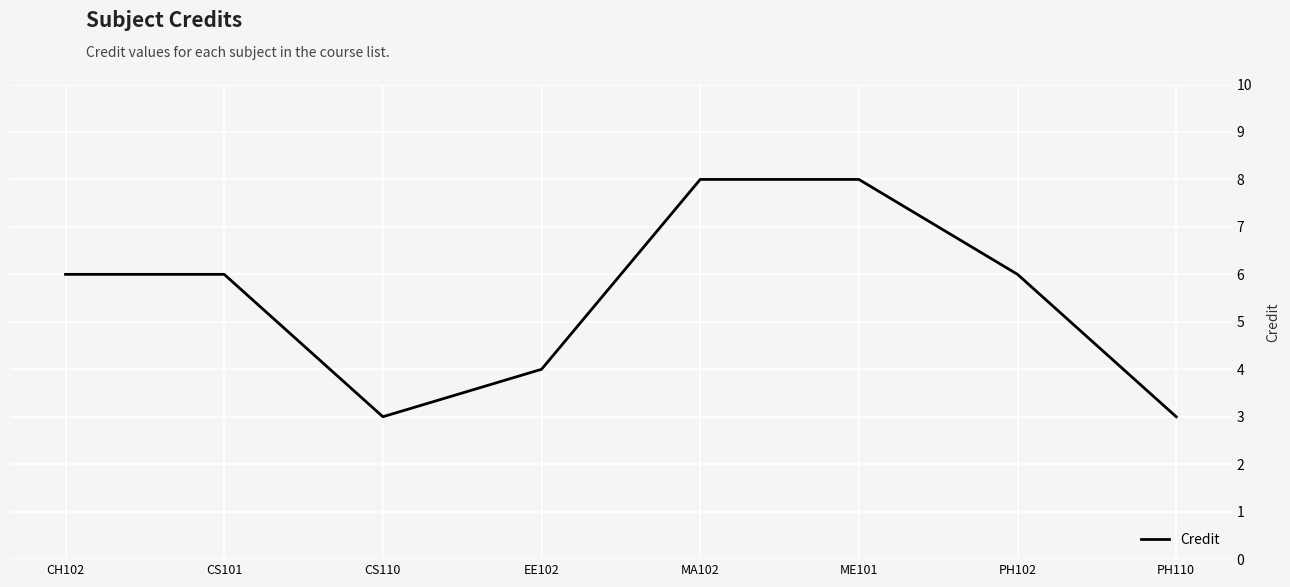

Count the number of categories in the chart.

8